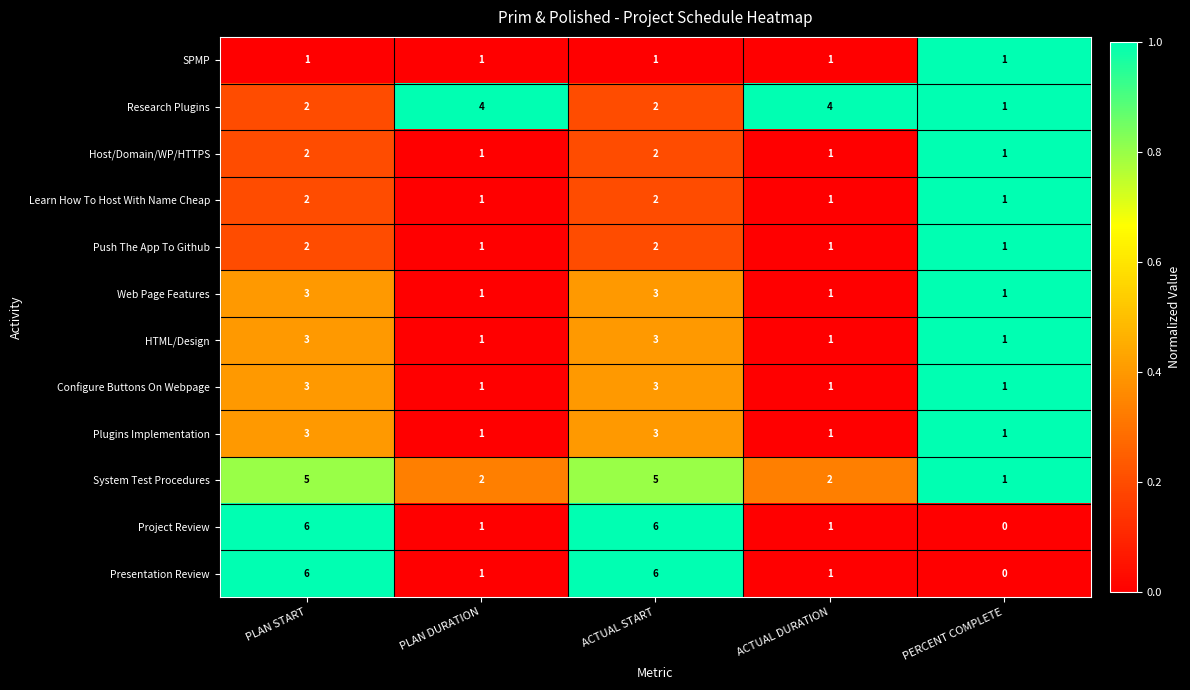

Which category has the lowest value across all series?

PERCENT COMPLETE